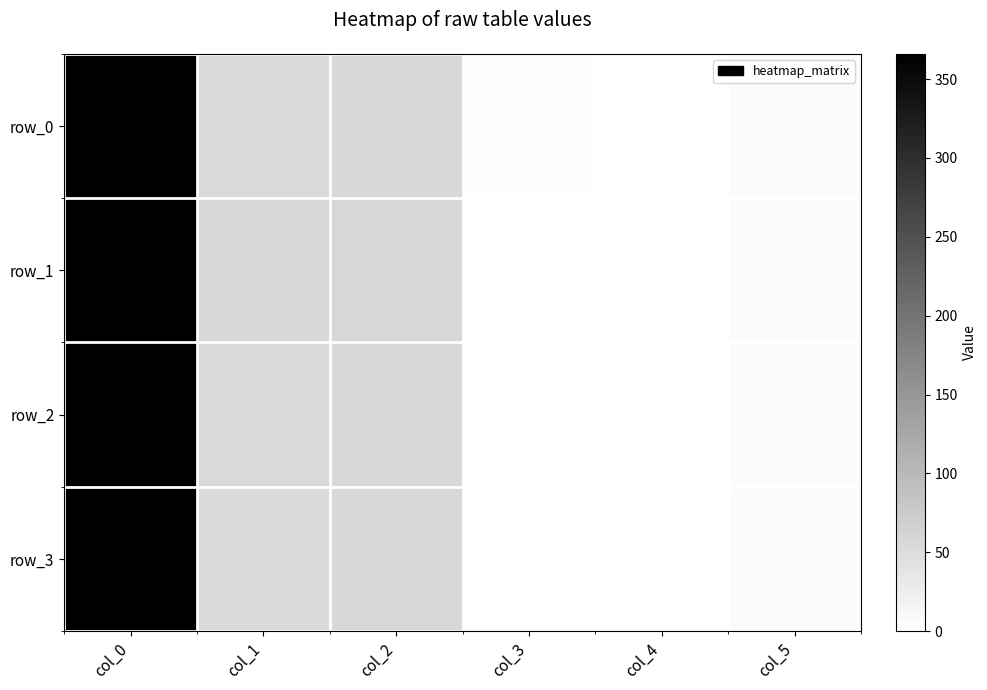

Rank the series by their maximum value, from lowest to highest.

row_0, row_1, row_2, row_3